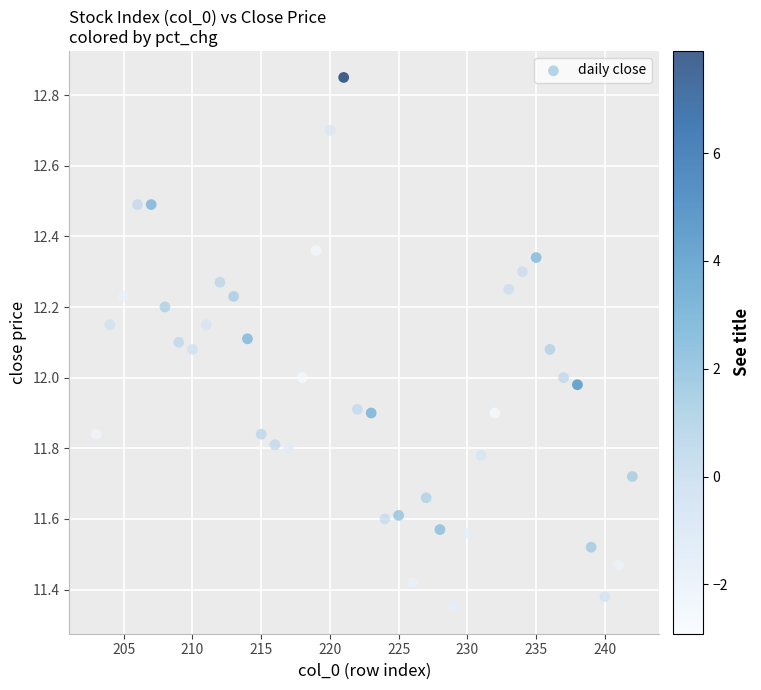

What is the range of Y values (max minus min)?

1.5